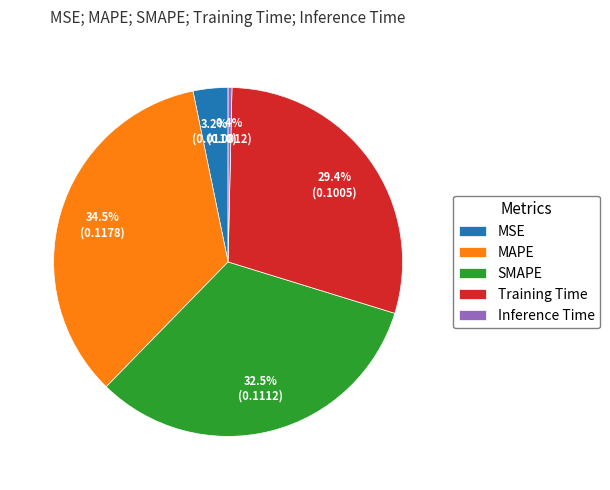

Rank the categories by value from highest to lowest.

MAPE, SMAPE, Training Time, MSE, Inference Time